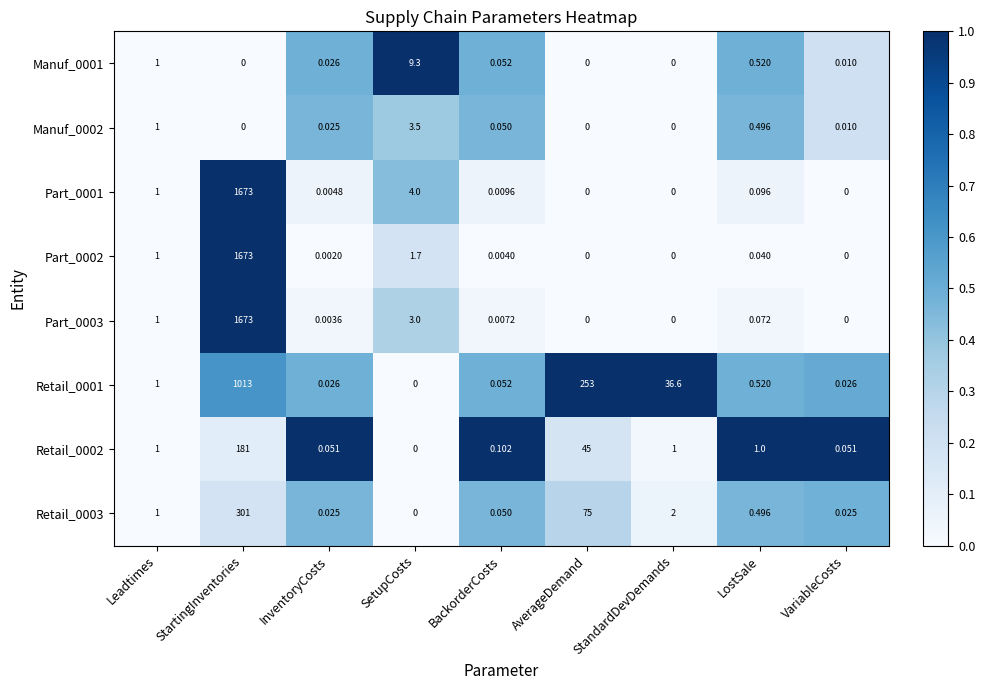

What is the difference between the highest and lowest values at SetupCosts?

9.3